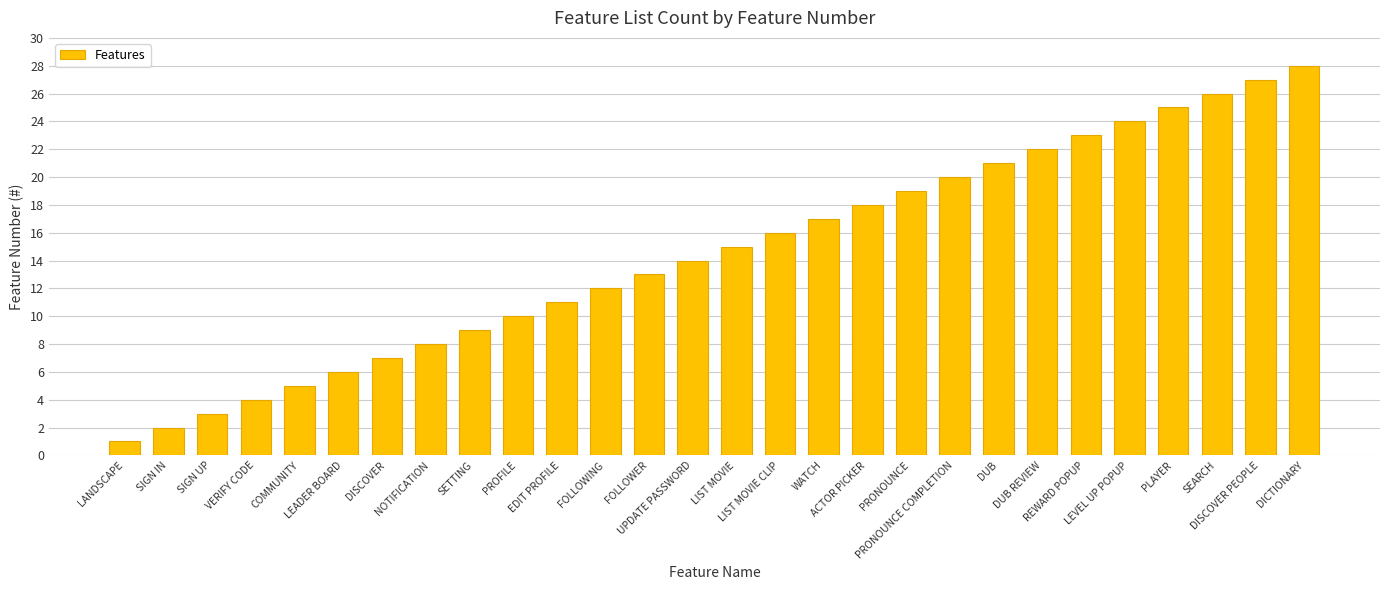

Reading left to right, list all the values displayed in this chart.

LANDSCAPE=1	SIGN IN=2	SIGN UP=3	VERIFY CODE=4	COMMUNITY=5	LEADER BOARD=6	DISCOVER=7	NOTIFICATION=8	SETTING=9	PROFILE=10	EDIT PROFILE=11	FOLLOWING=12	FOLLOWER=13	UPDATE PASSWORD=14	LIST MOVIE=15	LIST MOVIE CLIP=16	WATCH=17	ACTOR PICKER=18	PRONOUNCE=19	PRONOUNCE COMPLETION=20	DUB=21	DUB REVIEW=22	REWARD POPUP=23	LEVEL UP POPUP=24	PLAYER=25	SEARCH=26	DISCOVER PEOPLE=27	DICTIONARY=28